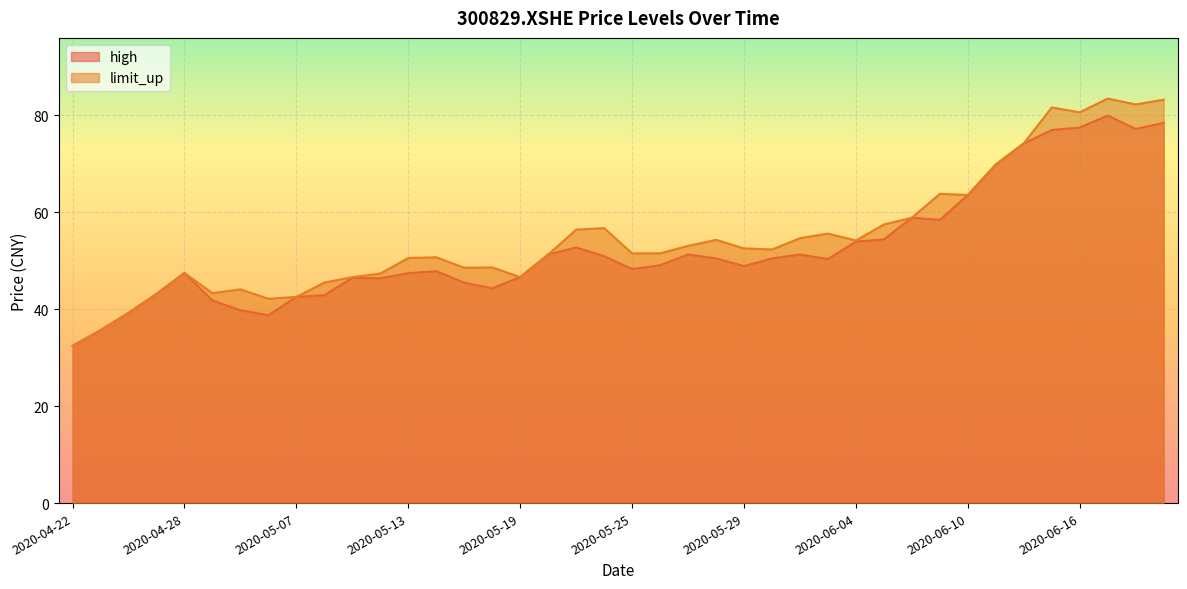

What is the smallest value displayed?

32.4